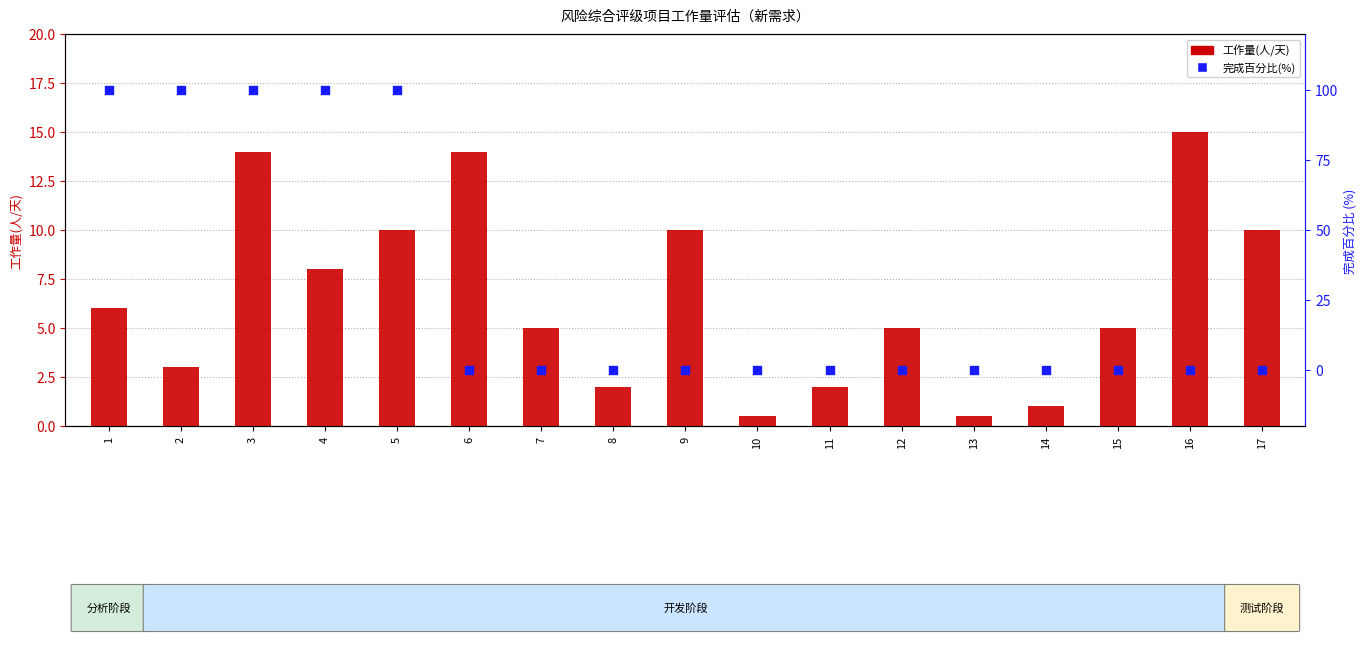

Which series contains the highest Y value?

完成百分比